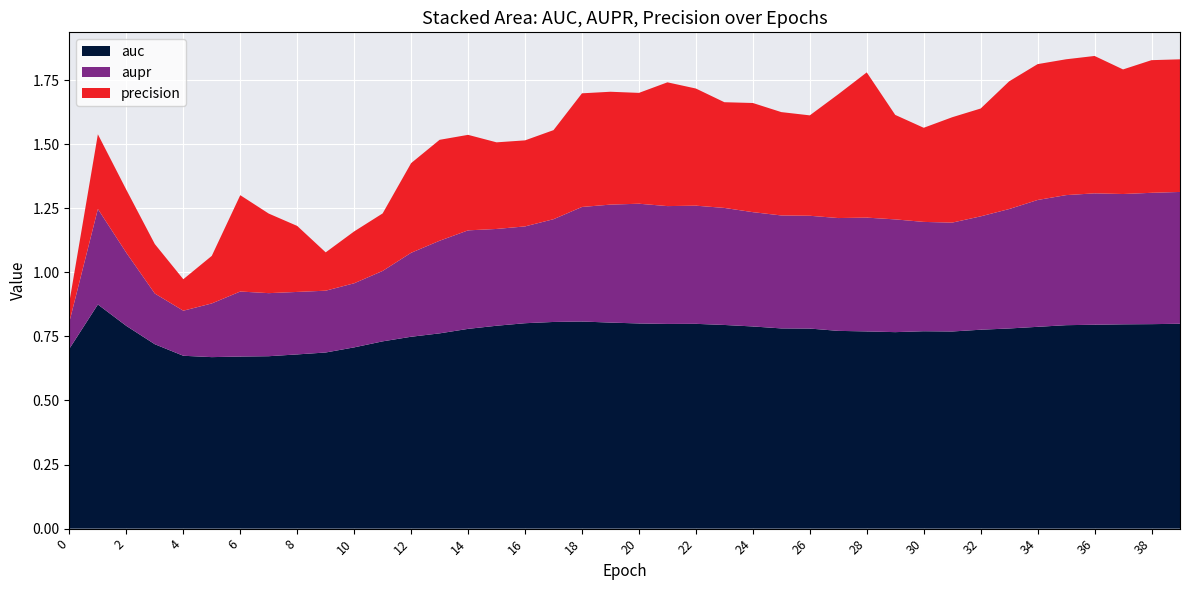

Reading right to left, list all the values displayed in this chart.

auc: 39=0.8	38=0.8	37=0.8	36=0.8	35=0.8	34=0.8	33=0.8	32=0.8	31=0.8	30=0.8	29=0.8	28=0.8	27=0.8	26=0.8	25=0.8	24=0.8	23=0.8	22=0.8	21=0.8	20=0.8	19=0.8	18=0.8	17=0.8	16=0.8	15=0.8	14=0.8	13=0.8	12=0.7	11=0.7	10=0.7	9=0.7	8=0.7	7=0.7	6=0.7	5=0.7	4=0.7	3=0.7	2=0.8	1=0.9	0=0.7
aupr: 39=0.5	38=0.5	37=0.5	36=0.5	35=0.5	34=0.5	33=0.5	32=0.4	31=0.4	30=0.4	29=0.4	28=0.4	27=0.4	26=0.4	25=0.4	24=0.4	23=0.5	22=0.5	21=0.5	20=0.5	19=0.5	18=0.4	17=0.4	16=0.4	15=0.4	14=0.4	13=0.4	12=0.3	11=0.3	10=0.3	9=0.2	8=0.2	7=0.2	6=0.3	5=0.2	4=0.2	3=0.2	2=0.3	1=0.4	0=0.1
precision: 39=0.5	38=0.5	37=0.5	36=0.5	35=0.5	34=0.5	33=0.5	32=0.4	31=0.4	30=0.4	29=0.4	28=0.6	27=0.5	26=0.4	25=0.4	24=0.4	23=0.4	22=0.5	21=0.5	20=0.4	19=0.4	18=0.4	17=0.3	16=0.3	15=0.3	14=0.4	13=0.4	12=0.3	11=0.2	10=0.2	9=0.1	8=0.3	7=0.3	6=0.4	5=0.2	4=0.1	3=0.2	2=0.2	1=0.3	0=0.1